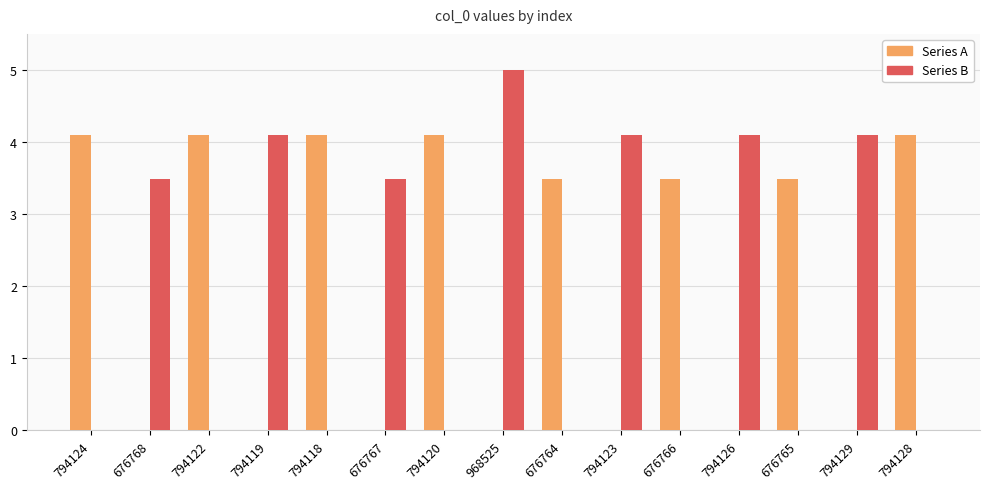

What is the greatest value displayed?

5.0